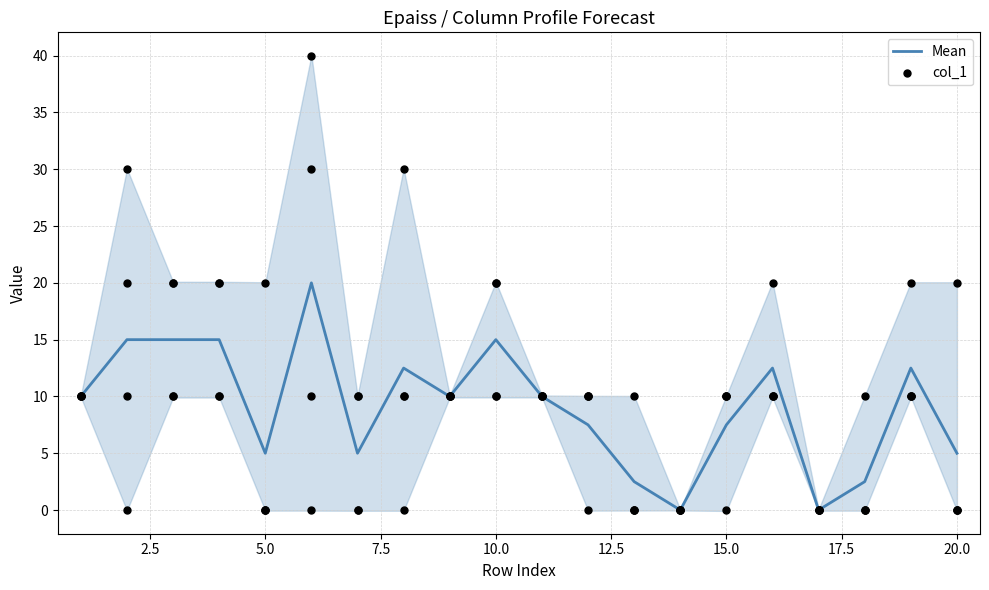

What is the total value across all series at 7.5?

25.0